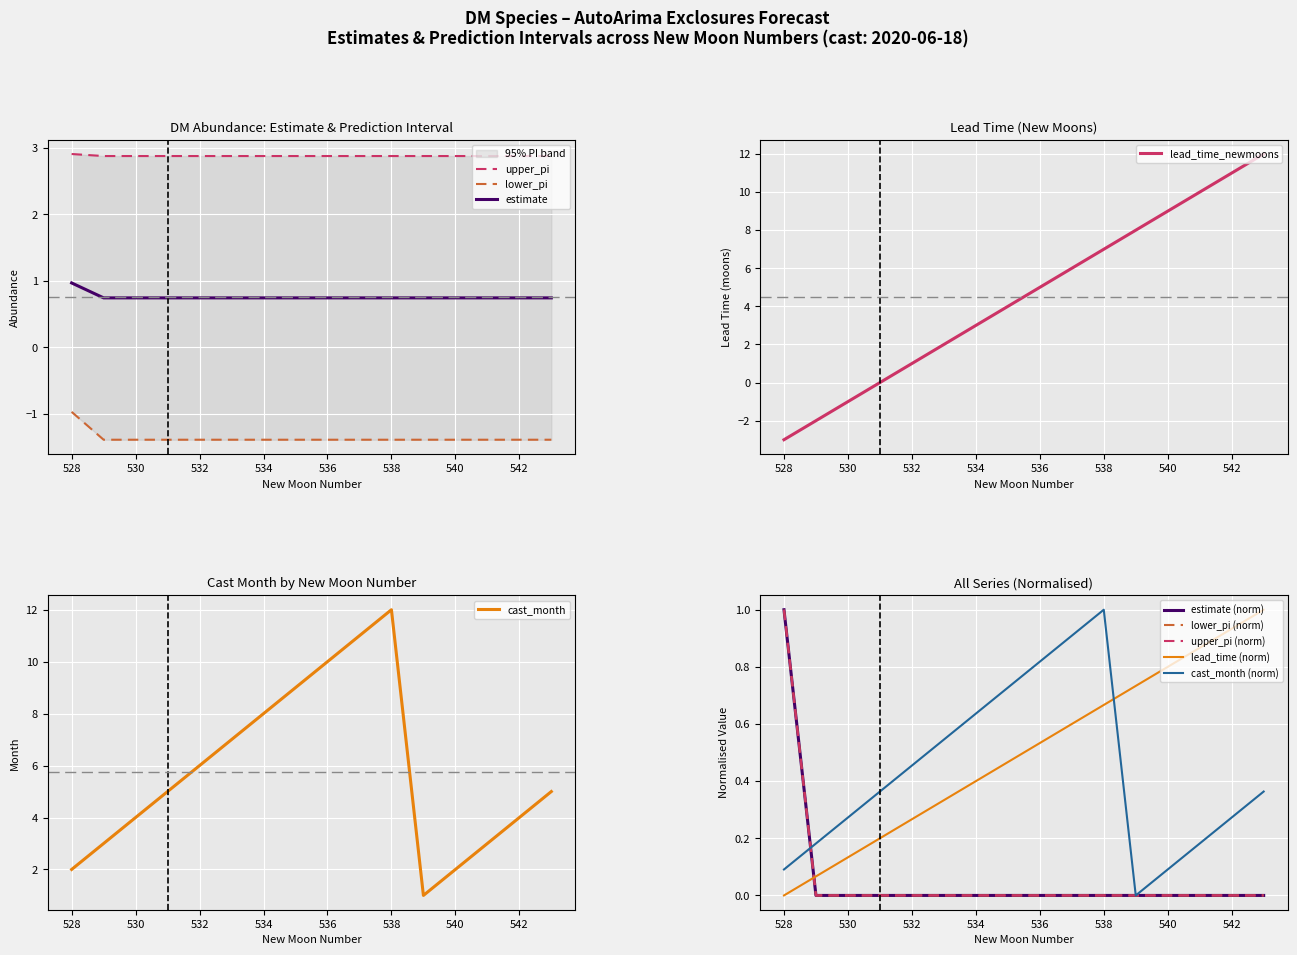

At which category does cast_month reach its first local peak?

538